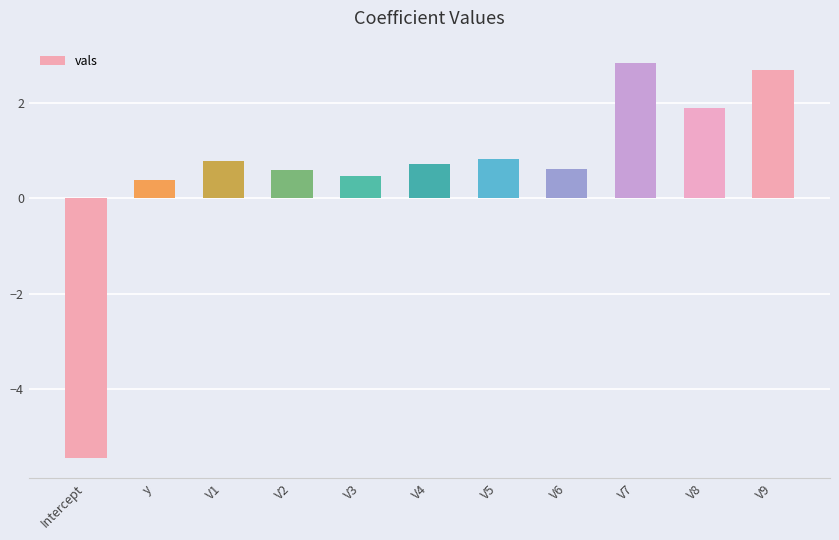

What is the approximate value at y?

0.4